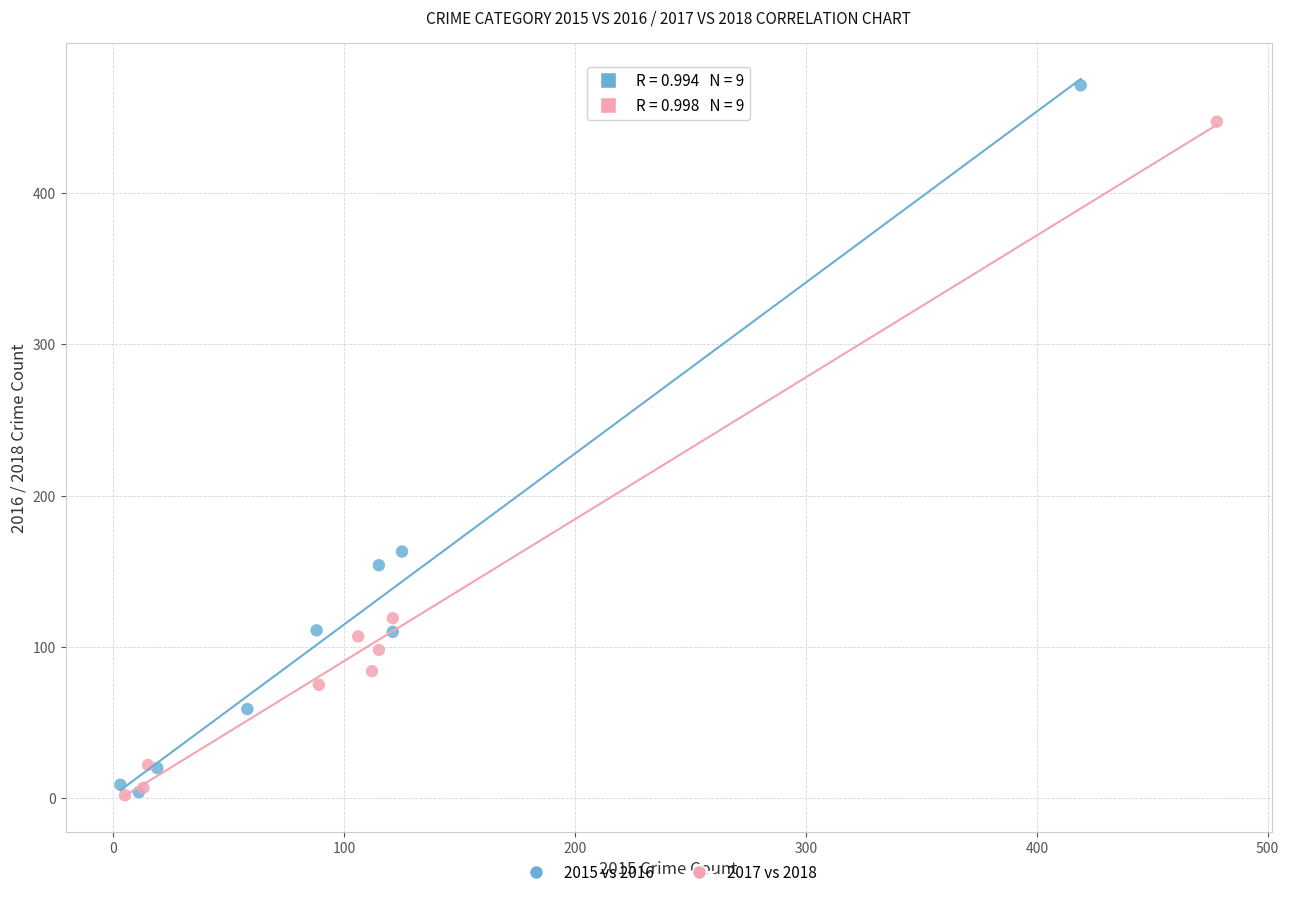

Which series has the widest spread of Y values?

2015 vs 2016